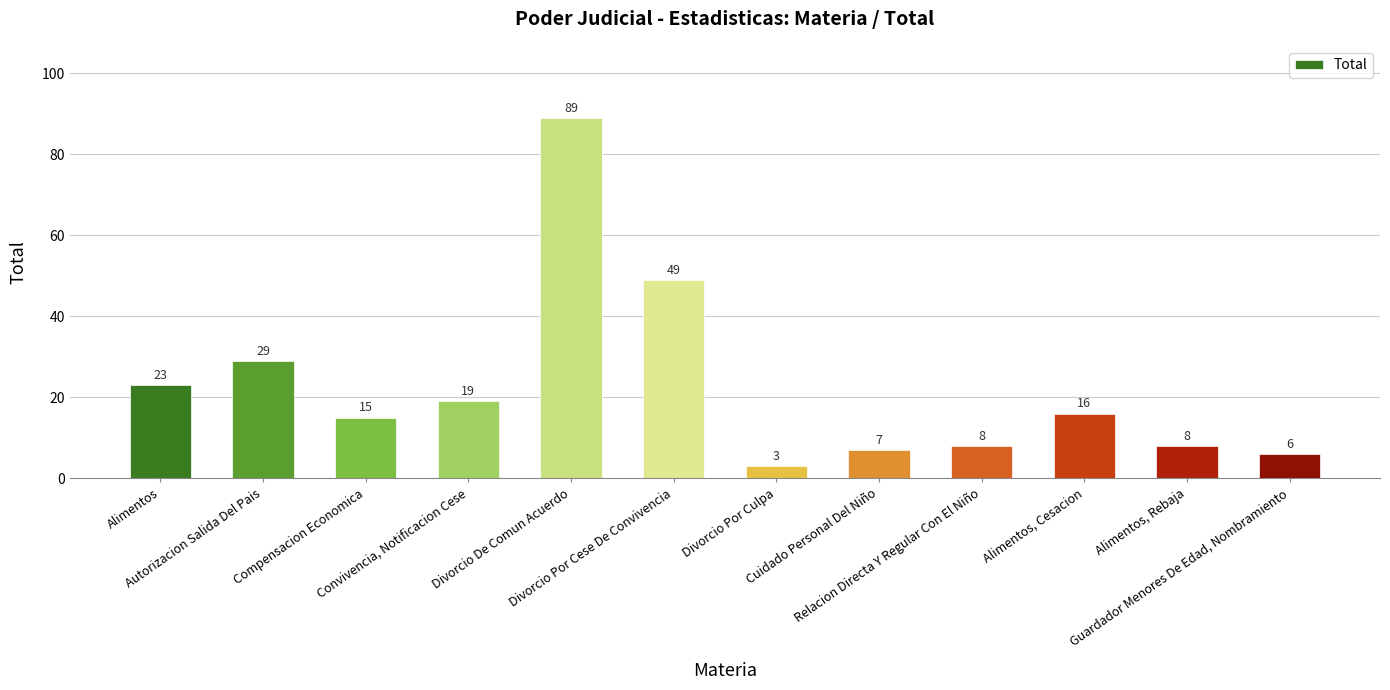

What is the change in value from Divorcio De Comun Acuerdo to Cuidado Personal Del Niño?

-82